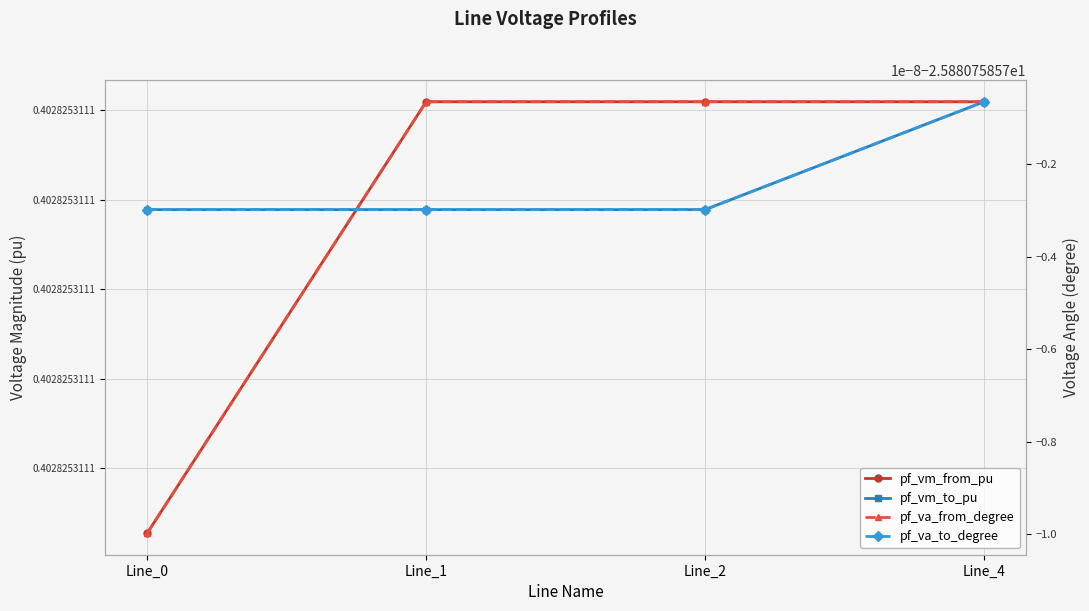

Reading left to right, transcribe all the data shown in this chart.

pf_vm_from_pu: 0.4	0.4	0.4	0.4
pf_vm_to_pu: 0.4	0.4	0.4	0.4
pf_va_from_degree: -25.9	-25.9	-25.9	-25.9
pf_va_to_degree: -25.9	-25.9	-25.9	-25.9